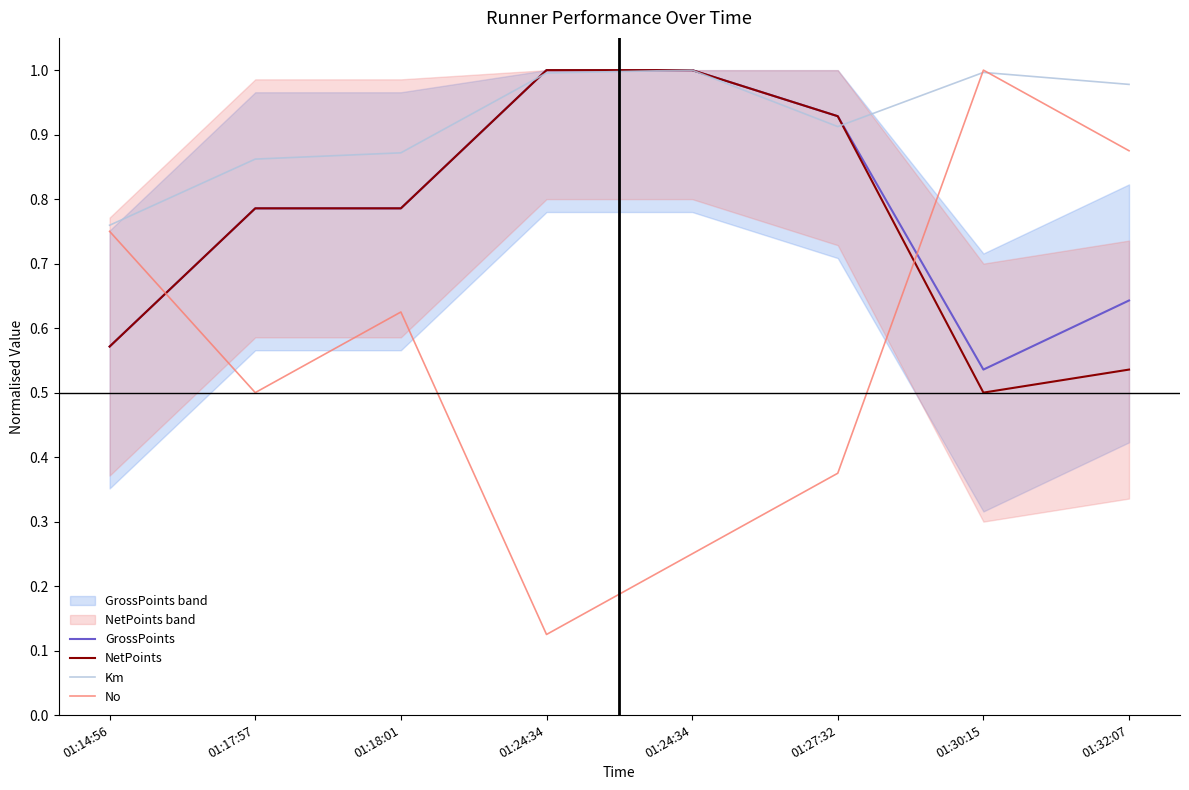

True or false: NetPoints and Km intersect in this chart.

True